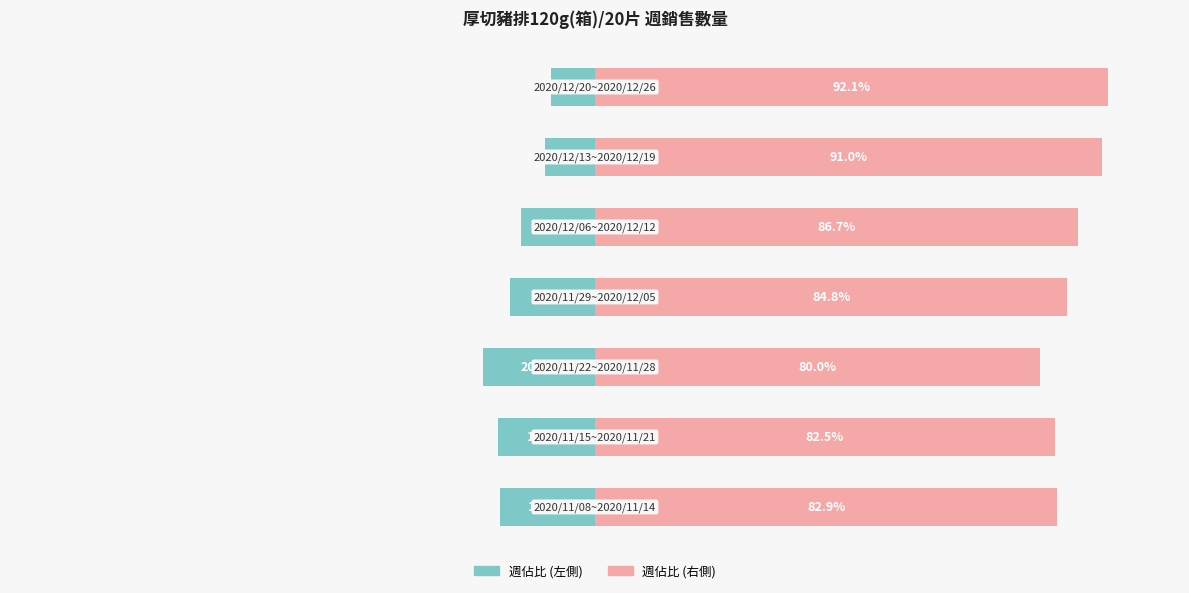

How many bars are there in each group?

2